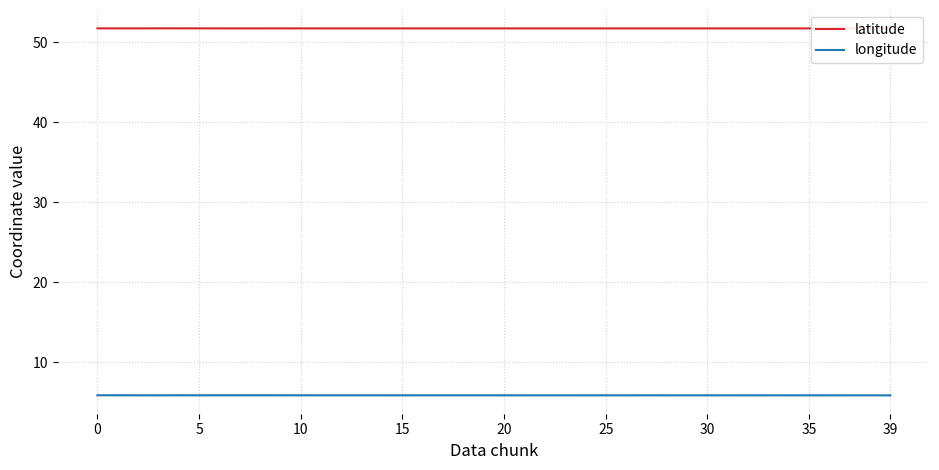

What is the lowest value of the longitude series?

5.9